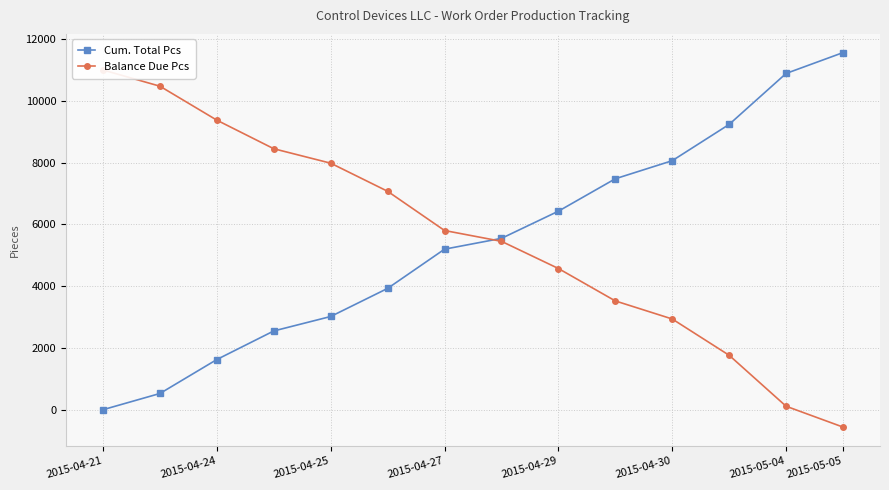

True or false: Cum. Total Pcs has more than 2 interior local peaks.

False